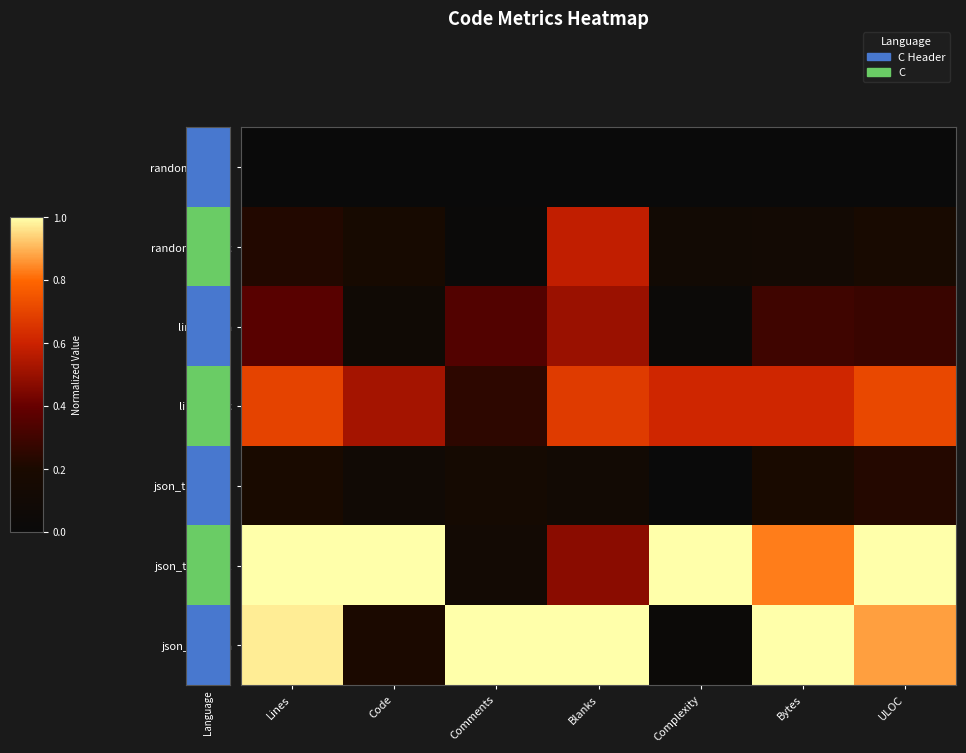

Reading left to right, list all the values displayed in this chart.

random_seed.h: Lines=0.0	Code=0.0	Comments=0.0	Blanks=0.0	Complexity=0.0	Bytes=0.0	ULOC=0.0
random_seed.c: Lines=0.2	Code=0.2	Comments=0.0	Blanks=0.6	Complexity=0.1	Bytes=0.1	ULOC=0.2
linkhash.h: Lines=0.4	Code=0.1	Comments=0.3	Blanks=0.5	Complexity=0.0	Bytes=0.3	ULOC=0.3
linkhash.c: Lines=0.7	Code=0.5	Comments=0.3	Blanks=0.7	Complexity=0.6	Bytes=0.6	ULOC=0.7
json_tokener.h: Lines=0.2	Code=0.1	Comments=0.1	Blanks=0.1	Complexity=0.0	Bytes=0.2	ULOC=0.2
json_tokener.c: Lines=1.0	Code=1.0	Comments=0.1	Blanks=0.5	Complexity=1.0	Bytes=0.8	ULOC=1.0
json_object.h: Lines=1.0	Code=0.2	Comments=1.0	Blanks=1.0	Complexity=0.0	Bytes=1.0	ULOC=0.9